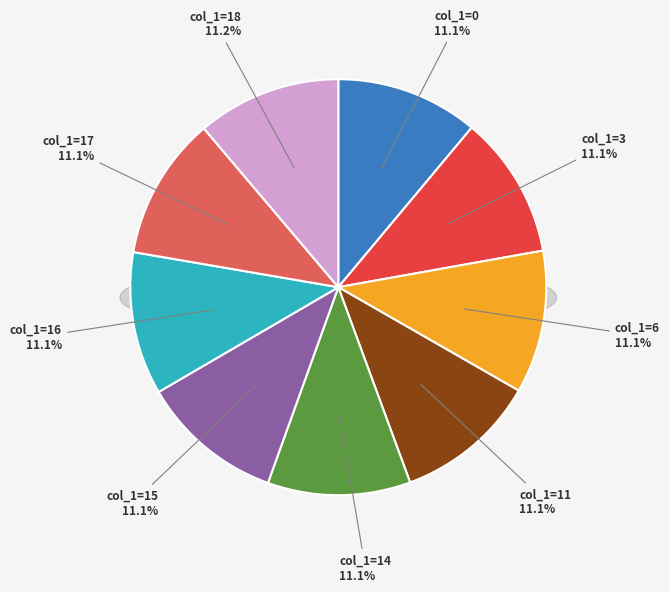

How many slices are in this pie chart?

9